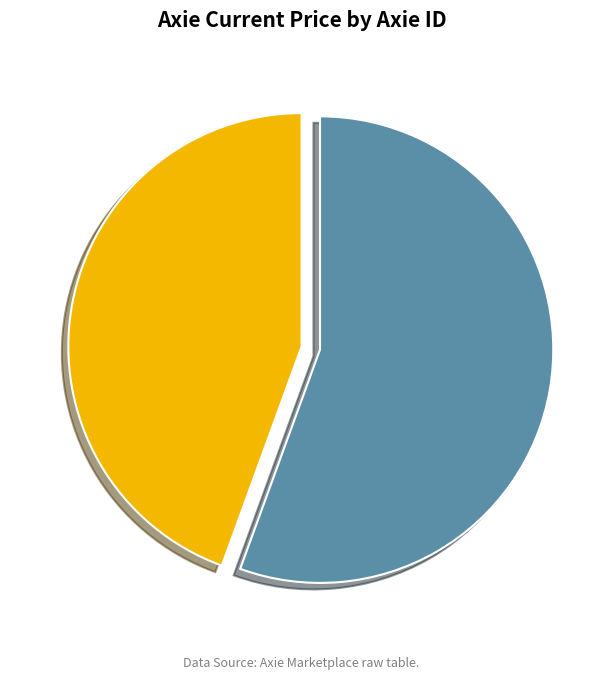

Which slice is the largest?

11198583